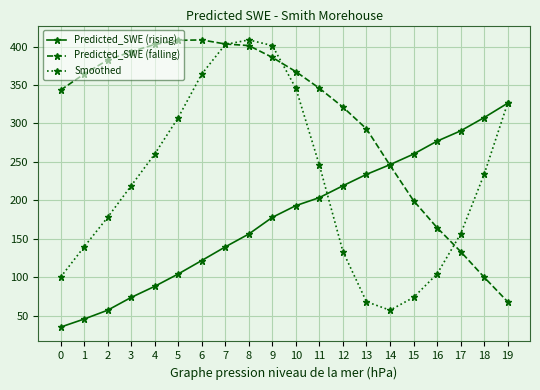

Is the value of Smoothed at 19 greater than the value of Predicted_SWE (rising) at 6?

Yes